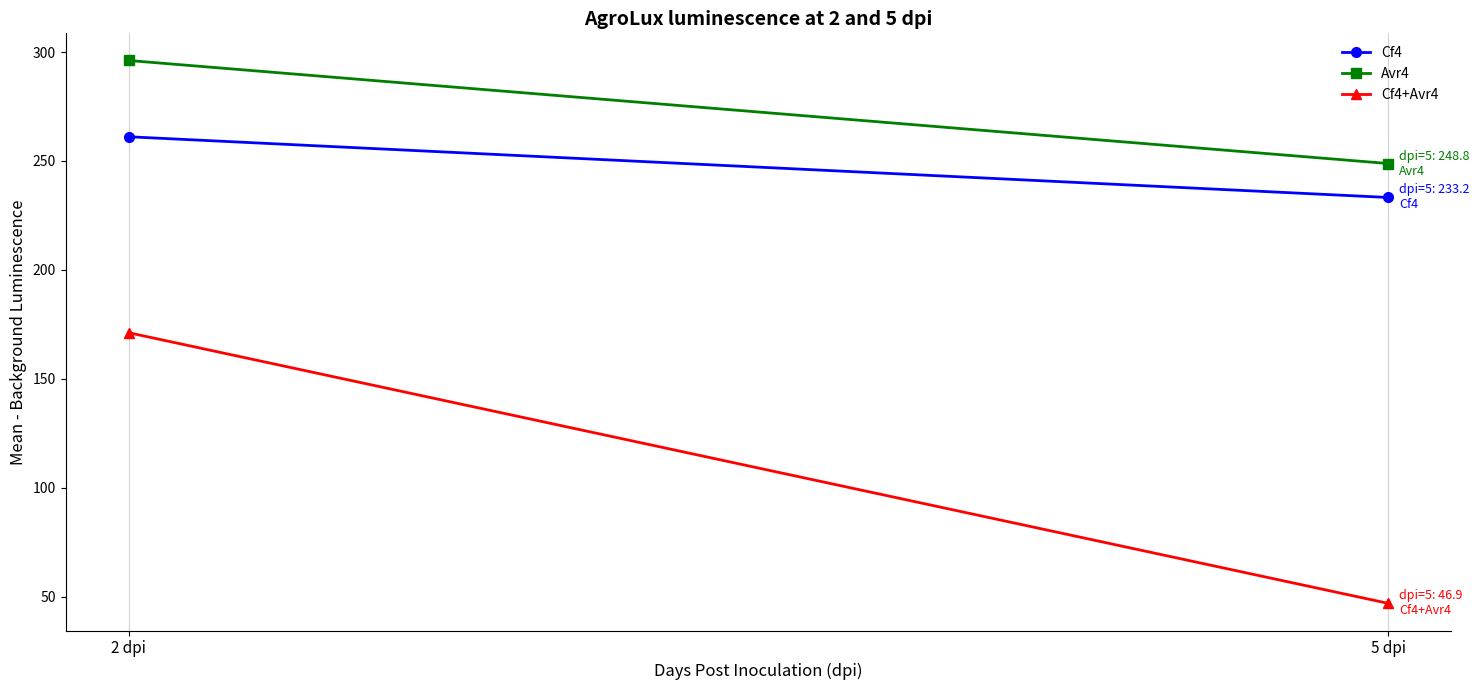

What position from the right is 5 dpi?

1